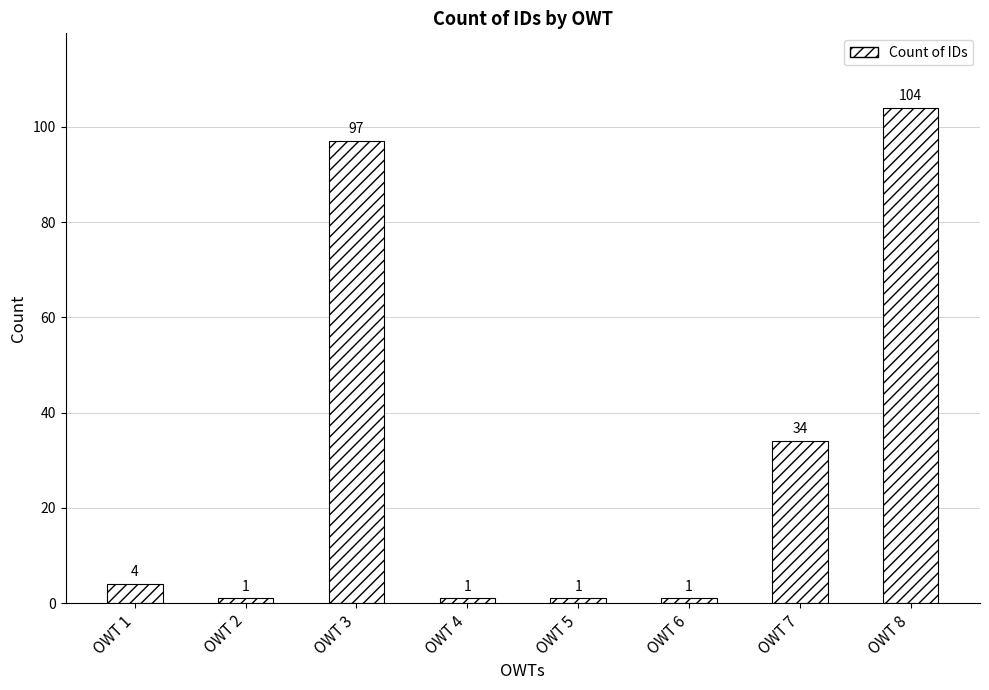

How many series are shown in this chart?

1